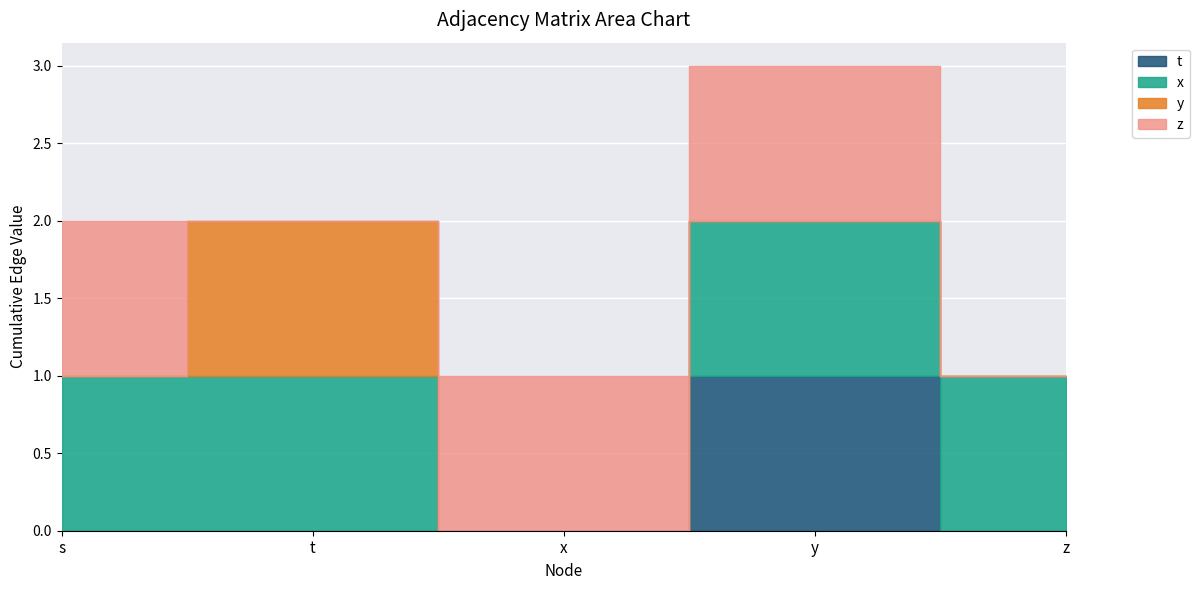

How many data points does each series have?

5